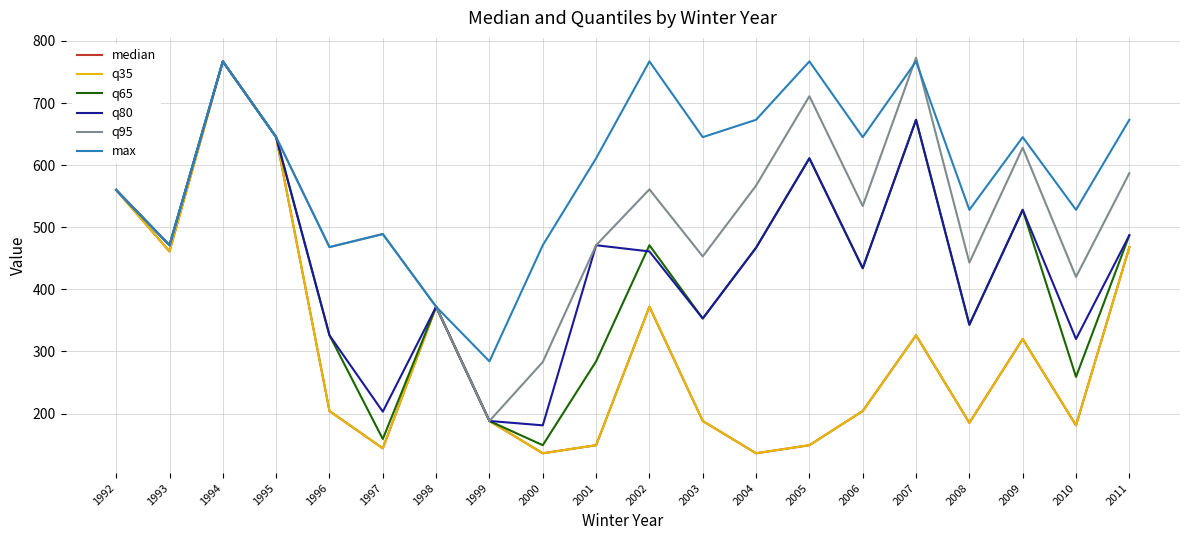

Does the chart have visible grid lines?

Yes